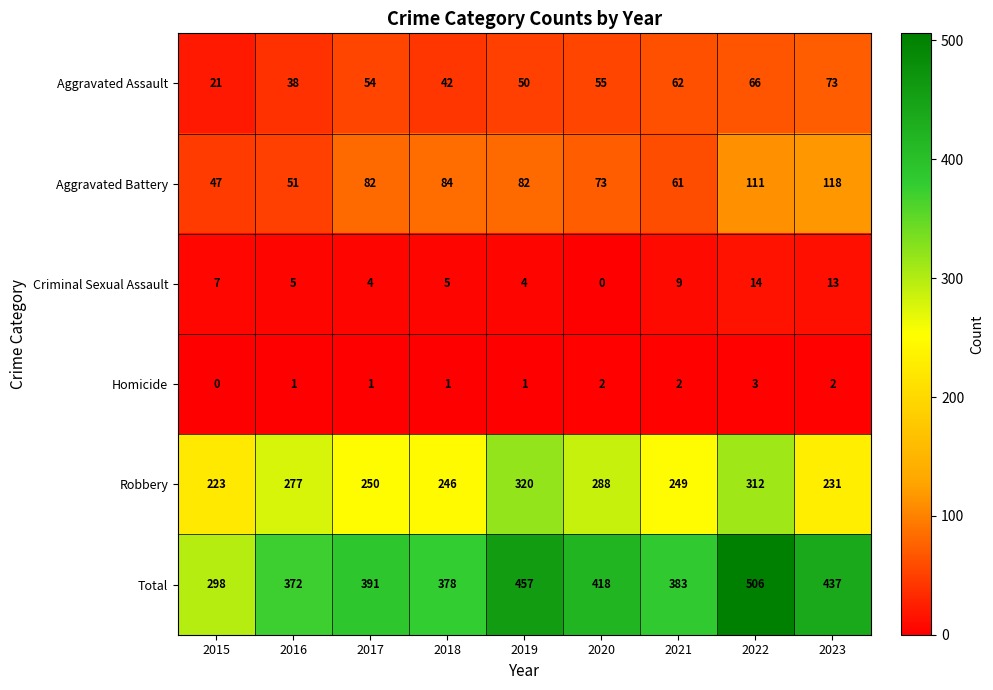

Which series has the largest range (max minus min)?

Total